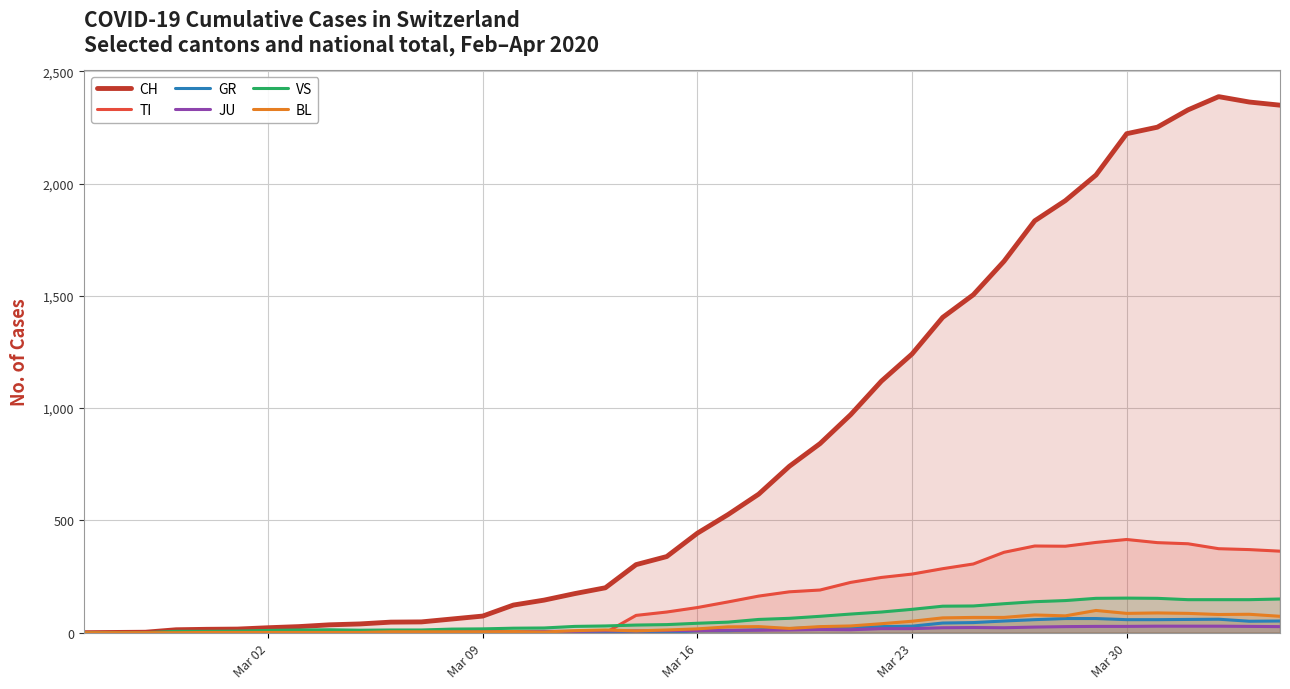

At how many categories does at least one series exceed 1035?

14